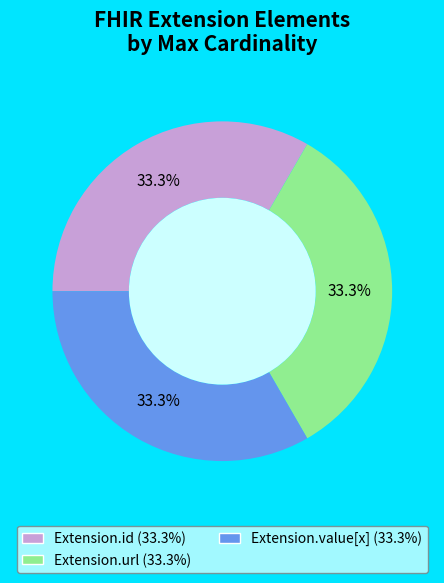

How many segments does this pie chart have?

3